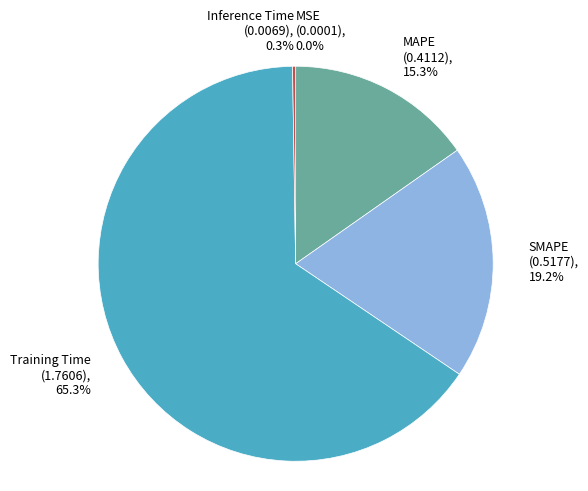

Does Training Time represent more than half of the total?

Yes